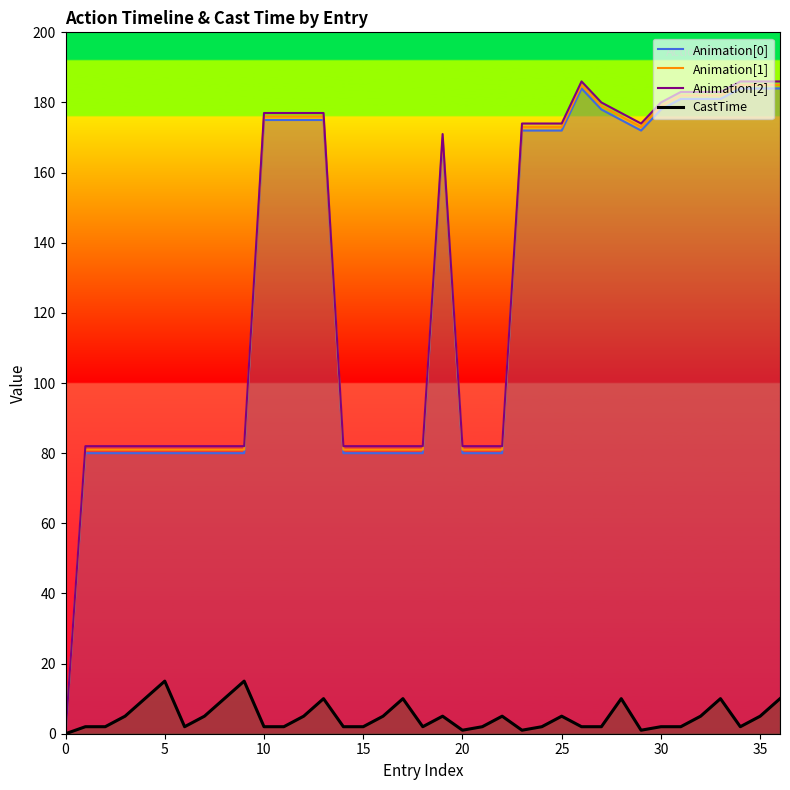

What are all the series names shown in the legend?

Animation[0], Animation[1], Animation[2], CastTime